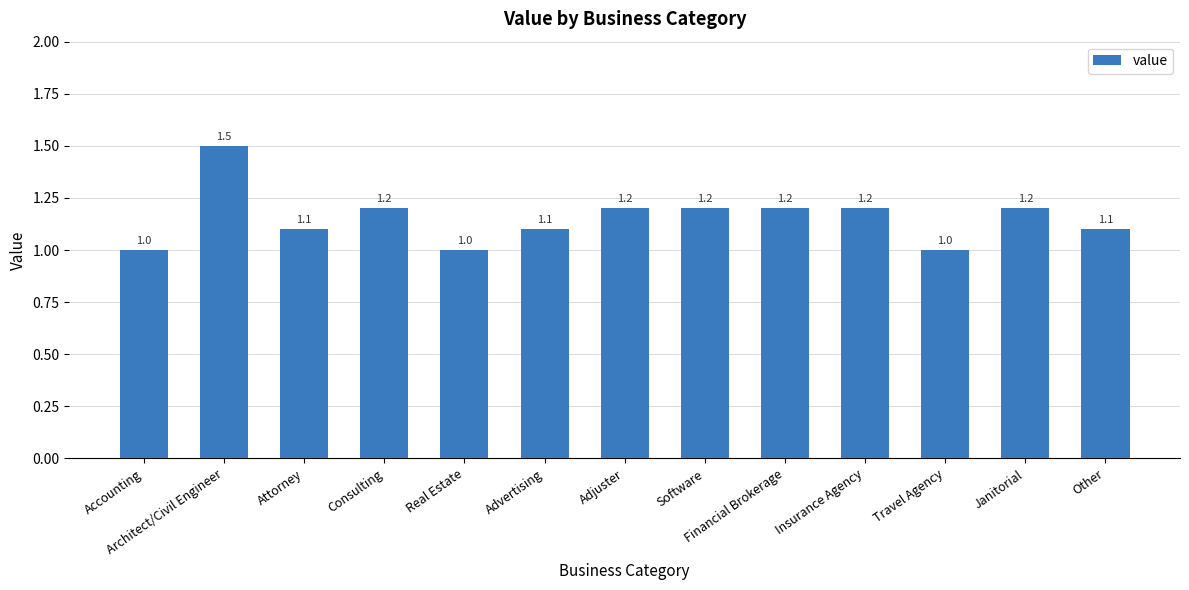

Which category has the highest value across all series?

Architect/Civil Engineer